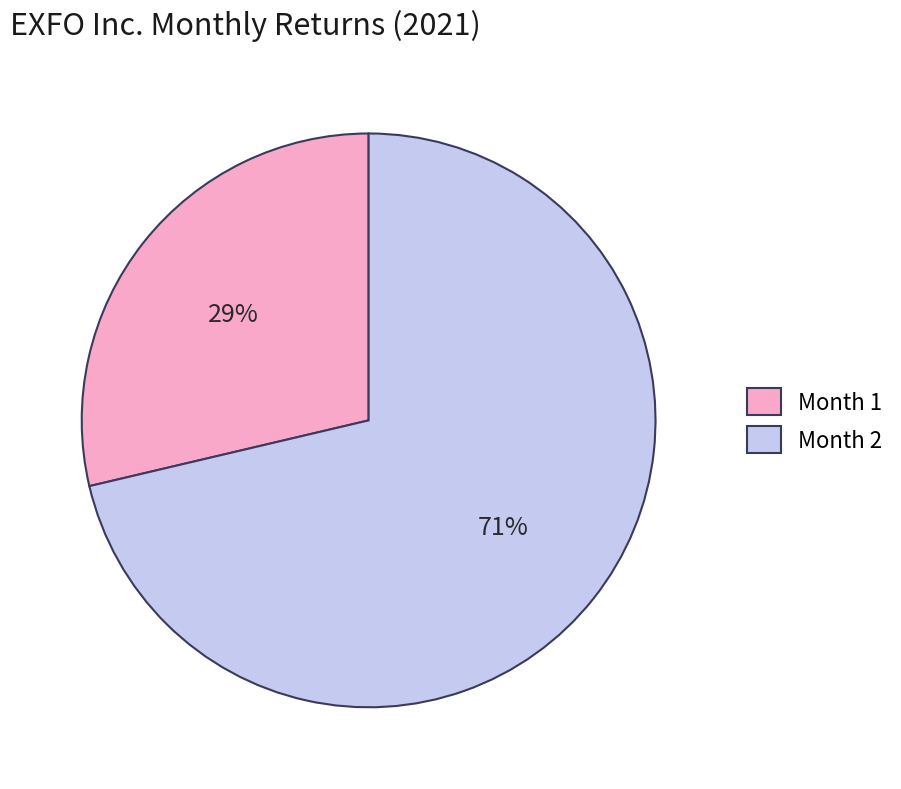

Count the number of slices in the pie.

2